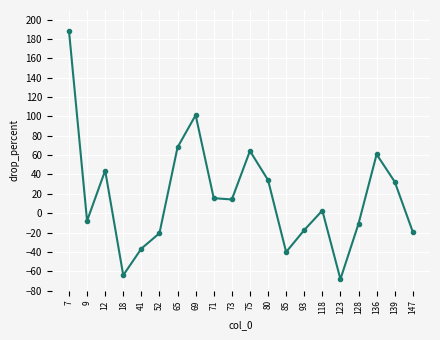

Reading left to right, list all the values displayed in this chart.

7=188.7	9=-7.9	12=44.1	18=-64.1	41=-36.6	52=-20.7	65=68.1	69=101.3	71=15.5	73=14.2	75=64.3	80=34.2	85=-40.1	93=-17.5	118=2.7	123=-68.2	128=-10.9	136=60.8	139=32.5	147=-19.4